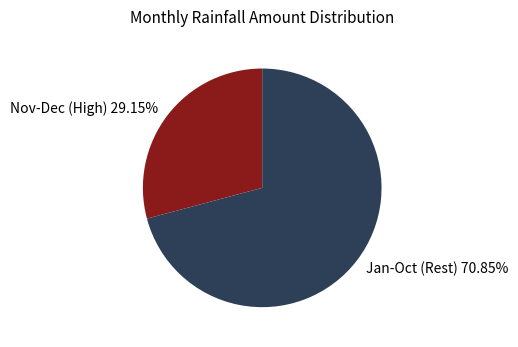

What is the ratio of the value at Jan-Oct (Rest) 70.85% to the value at Nov-Dec (High) 29.15%?

2.4